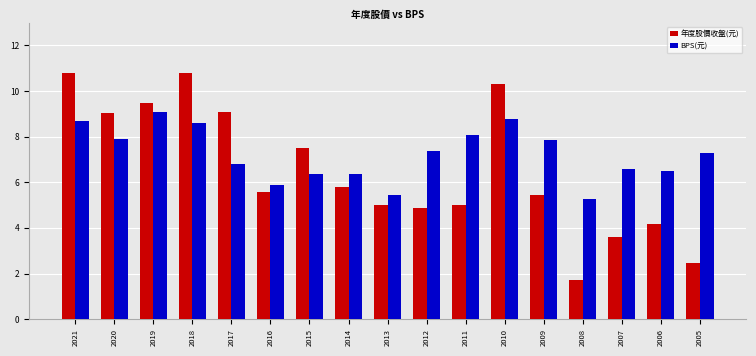

Which series has the largest range (max minus min)?

年度股價收盤(元)